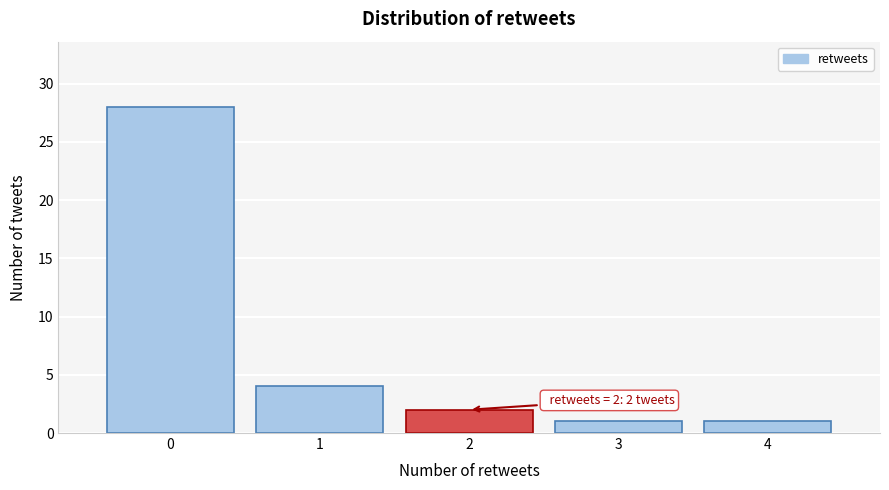

Which range on the x-axis has the tallest bar?

-0.5 to 0.5